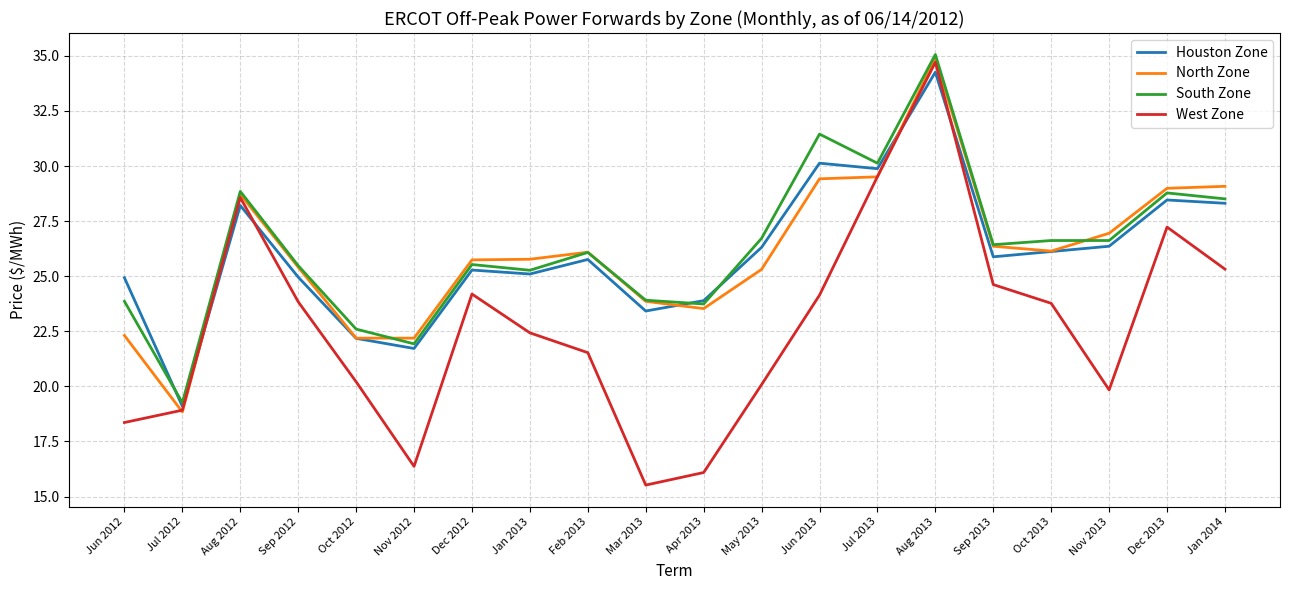

In West Zone, how many points are lower than both neighbors (excluding endpoints)?

3